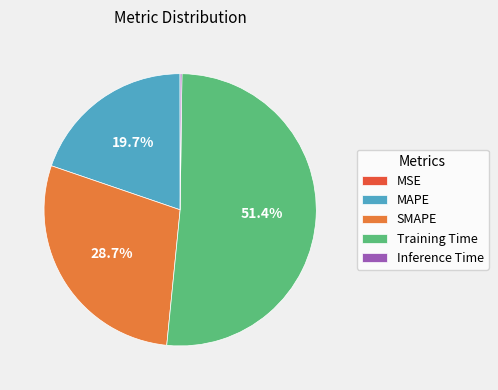

To the nearest percent, what is the difference between the largest and smallest slice percentages?

51%